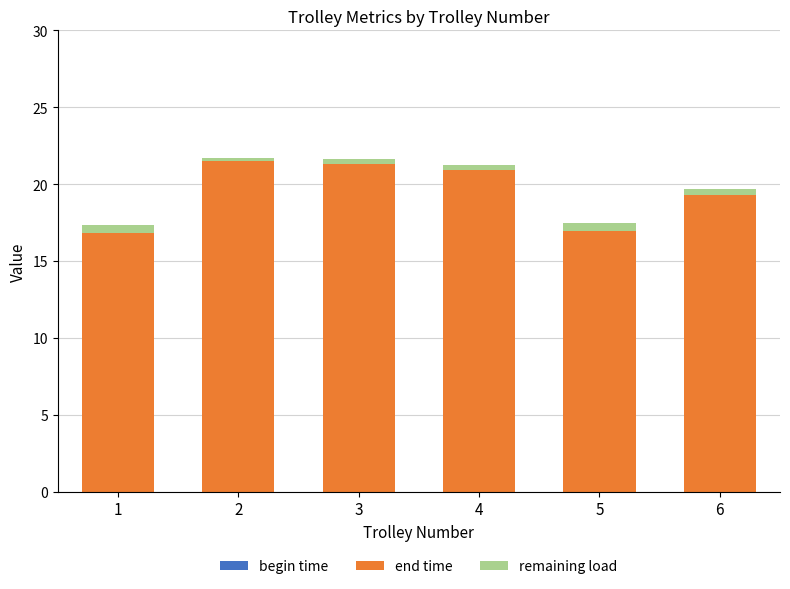

What is the total value across all series at 2?

21.7